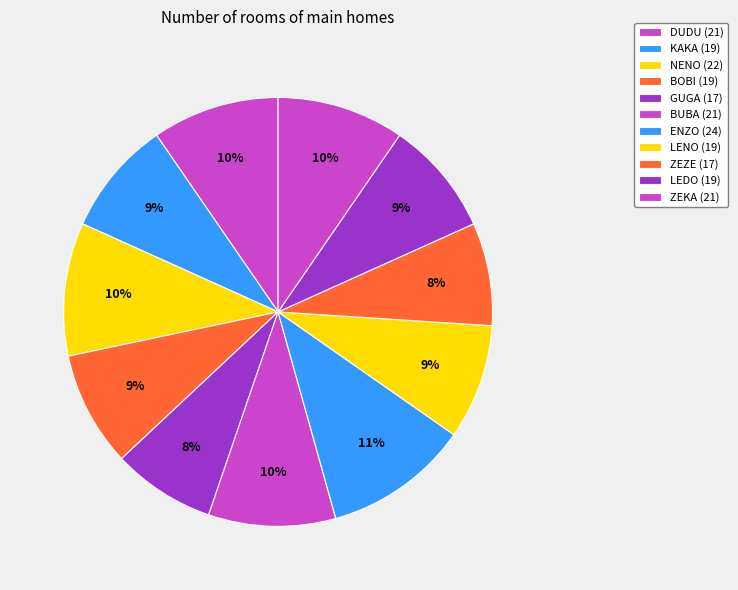

How many segments does this pie chart have?

11